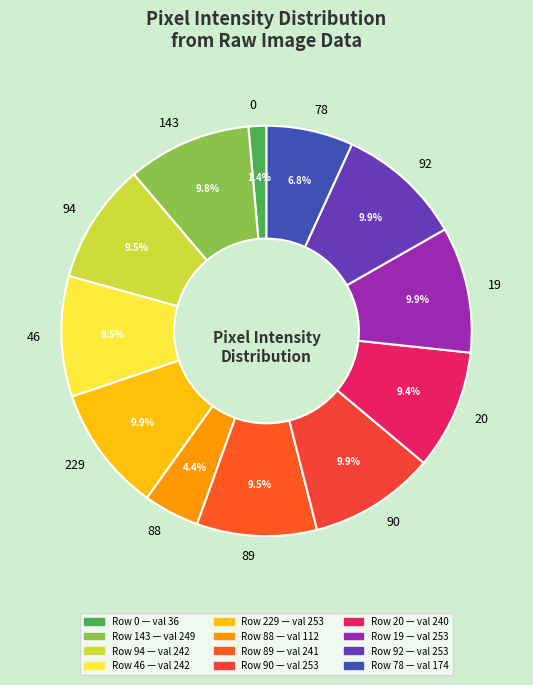

Which has a higher value, 94 or 88?

94